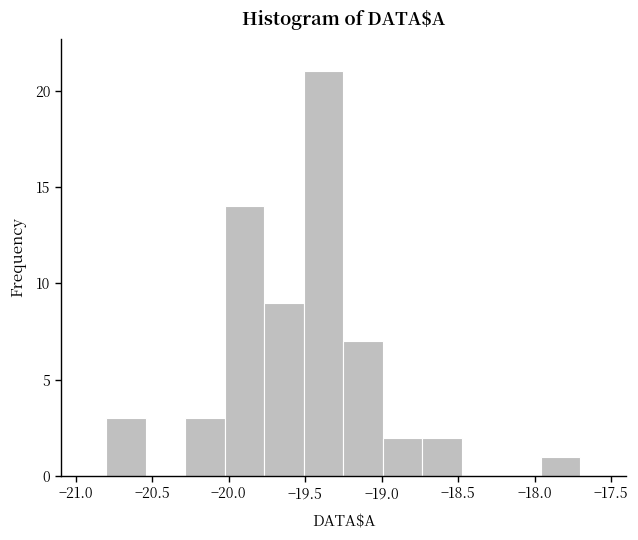

Reading left to right, transcribe this chart: for each bar, give the range it covers on the x-axis and its height. Neither the bar edges nor the heights are printed on the chart, so give them approximately, as read against the axes.

-20.80 to -20.55: 3
-20.55 to -20.30: 0
-20.30 to -20.00: 3
-20.00 to -19.75: 14
-19.75 to -19.50: 9
-19.50 to -19.25: 21
-19.25 to -19.00: 7
-19.00 to -18.75: 2
-18.75 to -18.45: 2
-18.45 to -18.20: 0
-18.20 to -17.95: 0
-17.95 to -17.70: 1